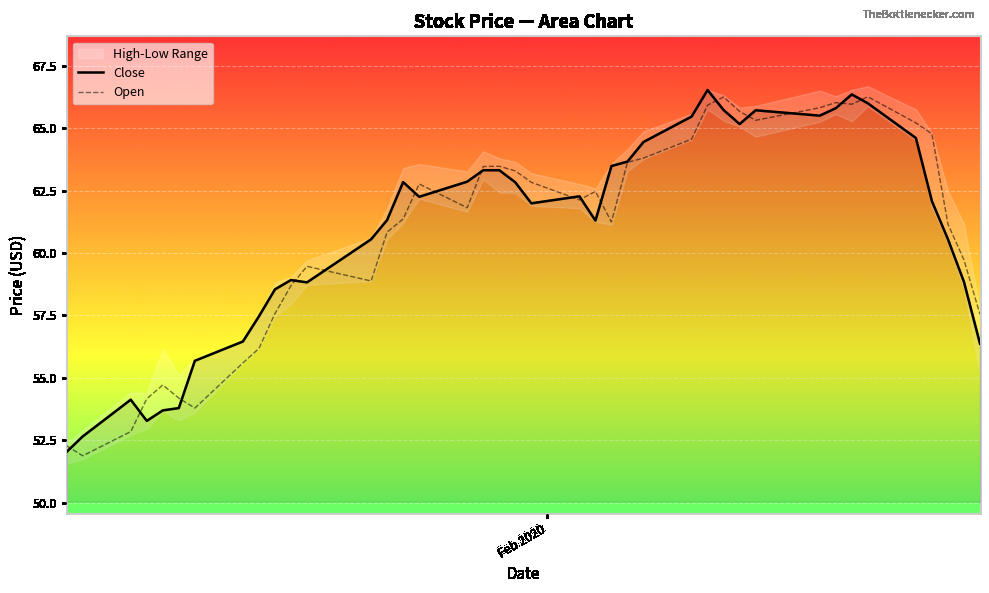

What is the lowest value of the Open series?

51.9